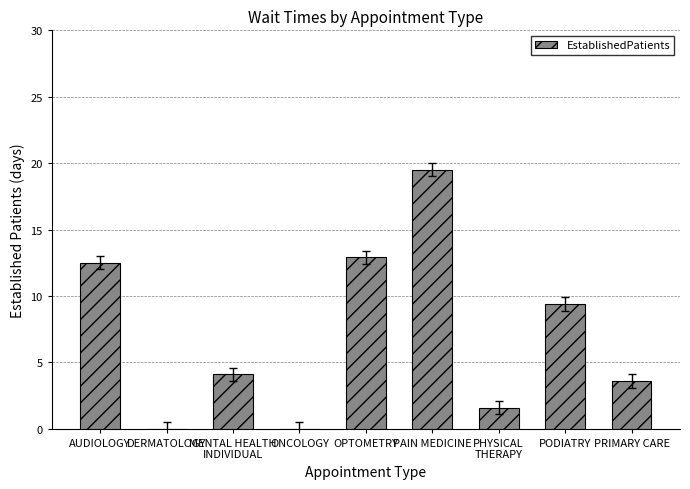

Are the bars horizontal?

No